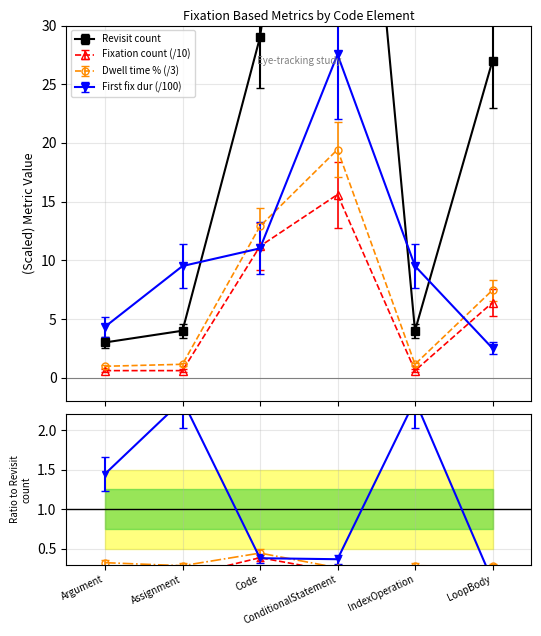

How many values in the Revisit count series are below 22?

3